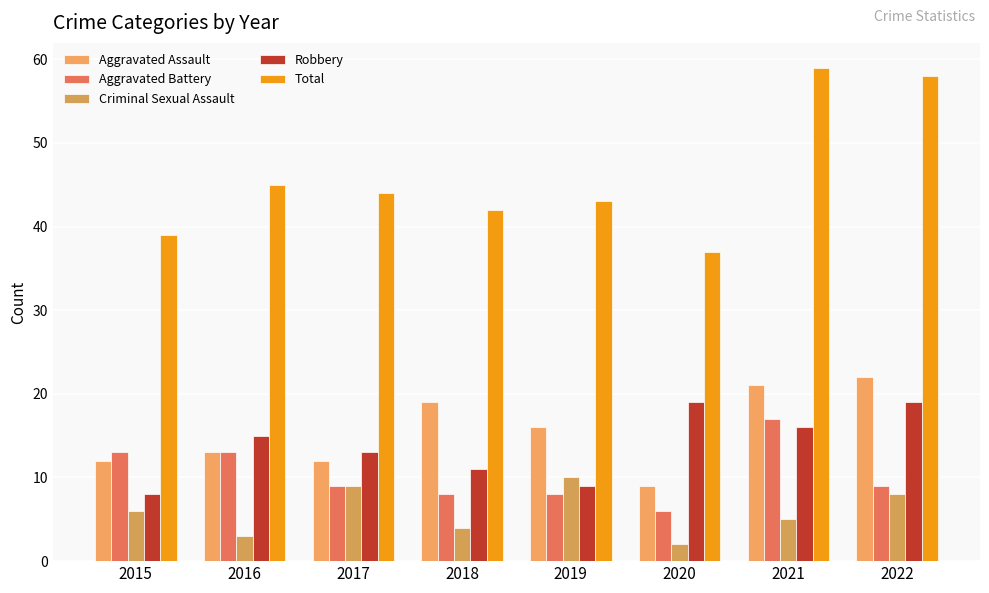

What is the sum of all Aggravated Assault values?

124